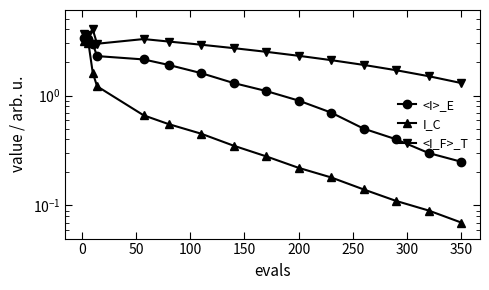

How many values in the <I_F>_T series exceed 2?

11